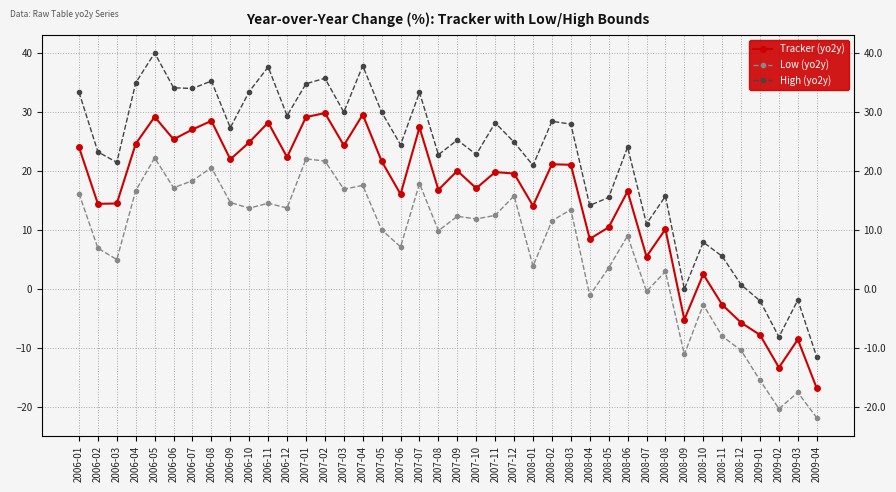

How many values in the Tracker (yo2y) series exceed 19?

21